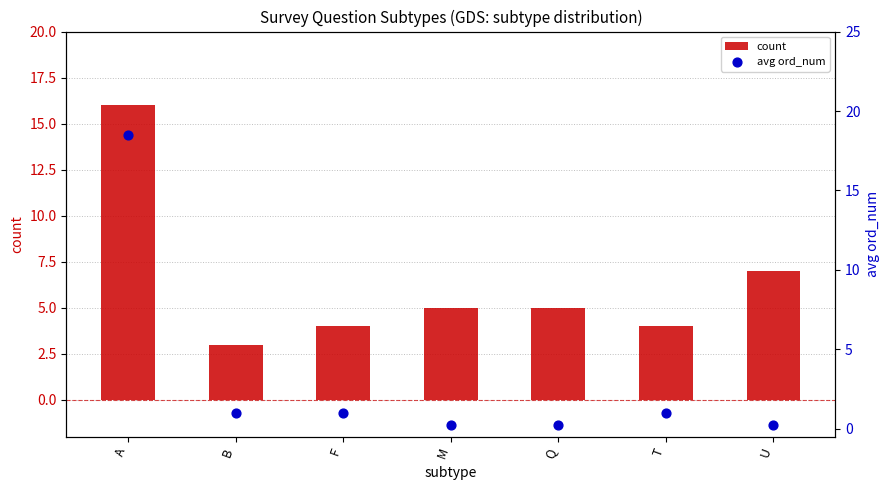

What is the total value across all series at T?

5.0